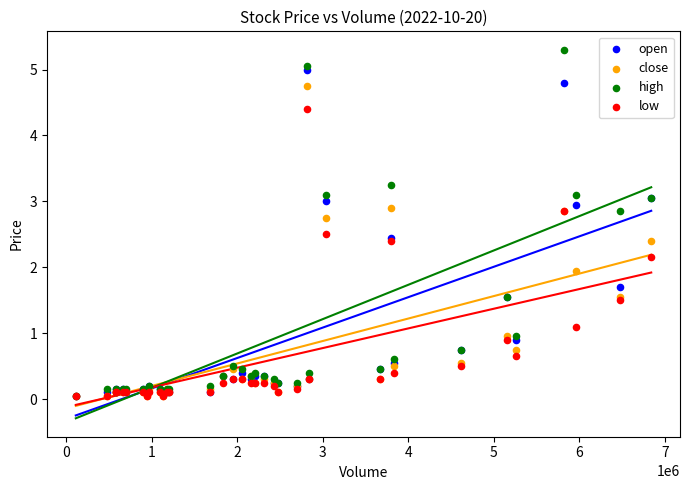

Which series has the widest spread of Y values?

high